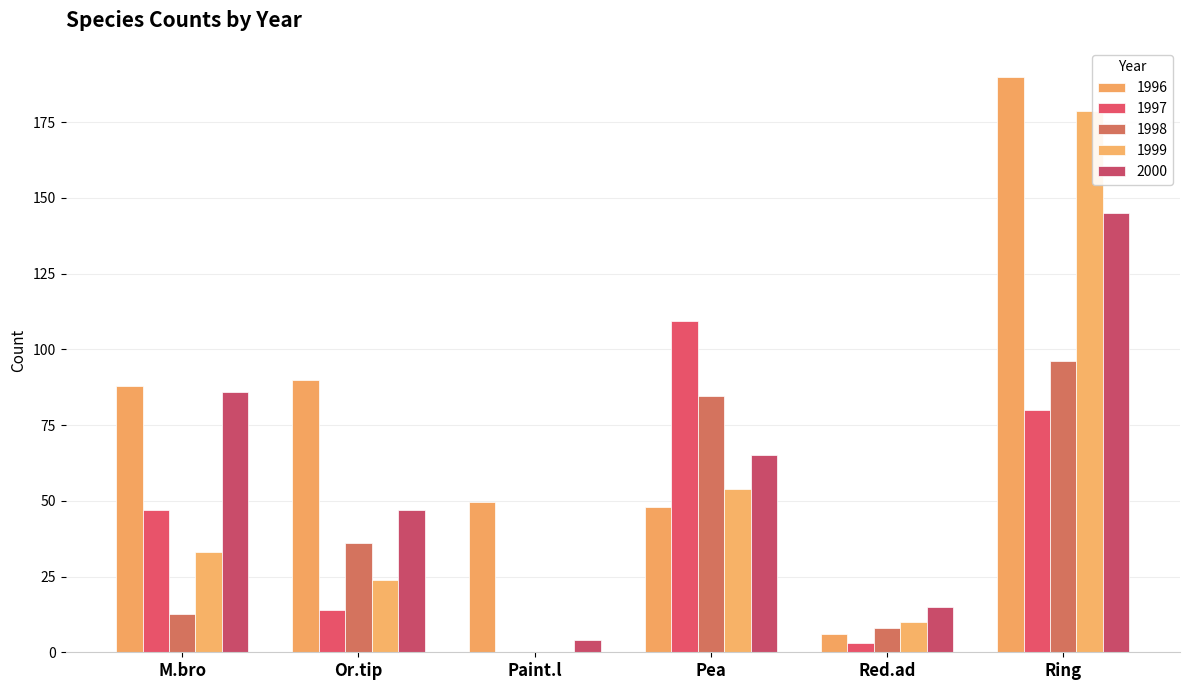

Is it true that 1998 equals 0.0 at Paint.l?

True